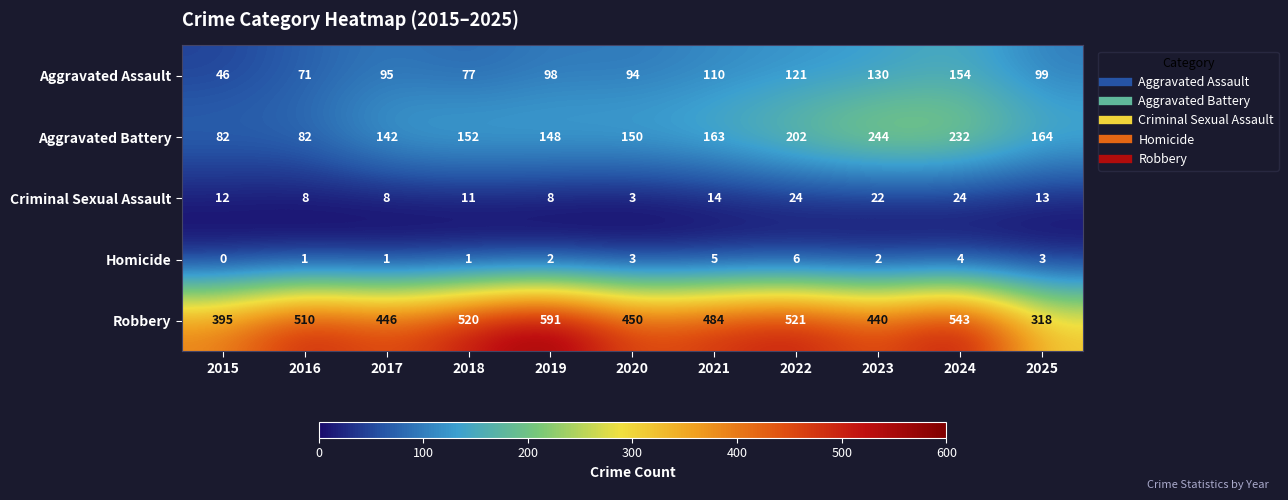

How many values in the Robbery series are below 484?

5